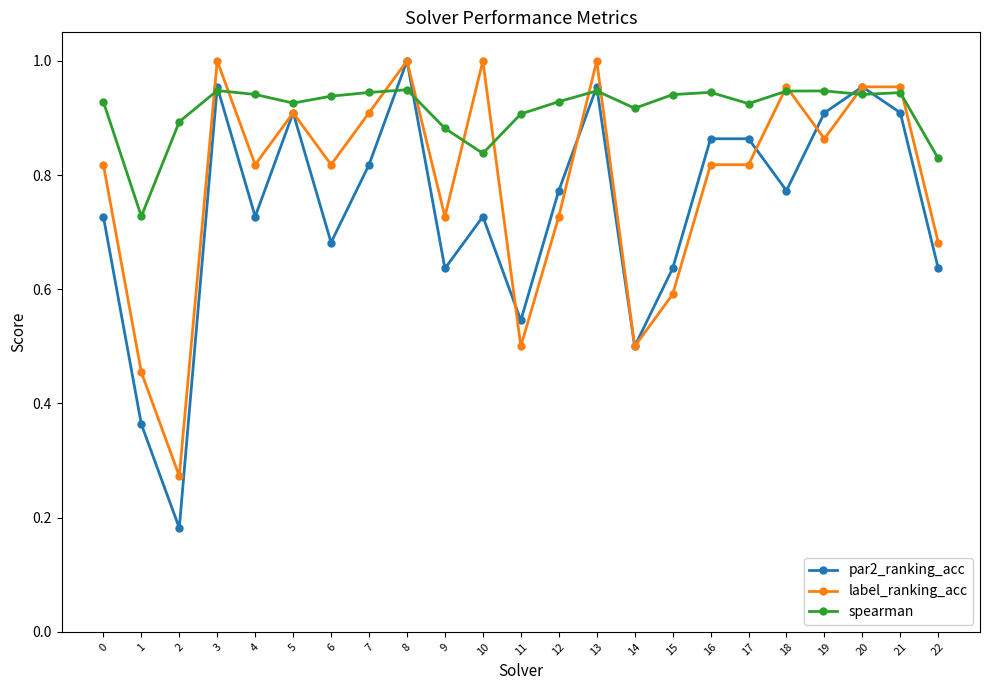

The value of par2_ranking_acc at 9 is 1.1. True or false?

False